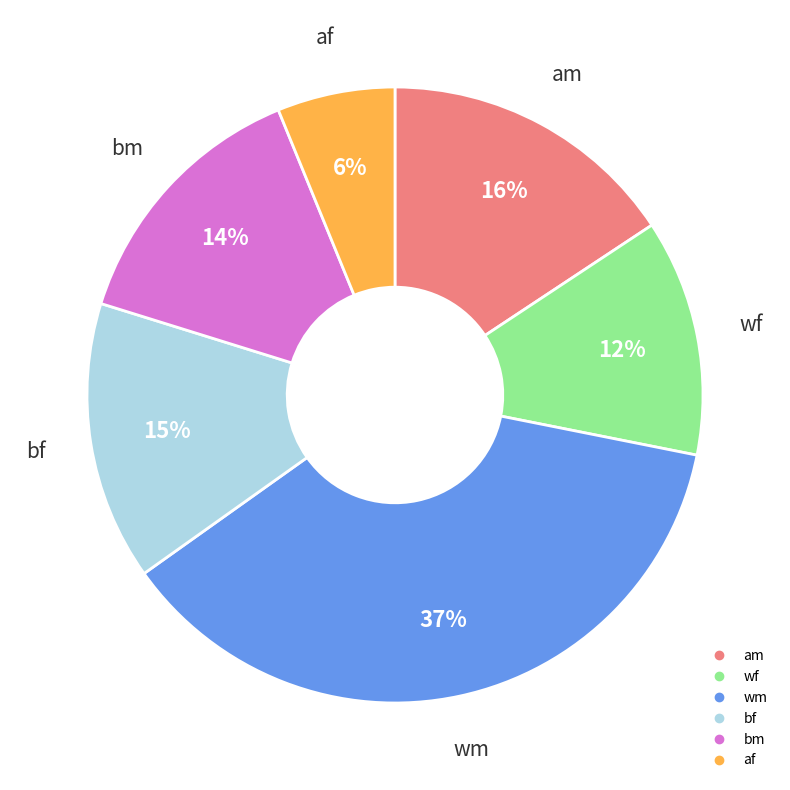

Rank the categories by value from lowest to highest.

af, wf, bm, bf, am, wm